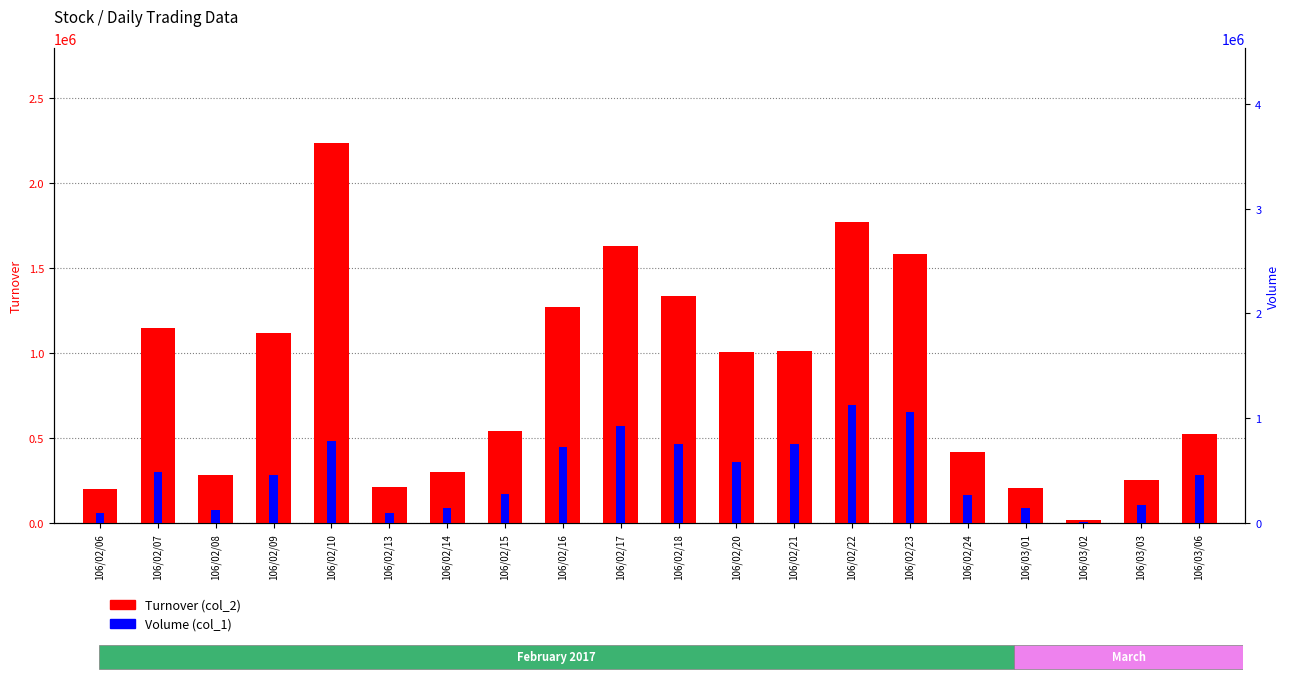

How many distinct data groups are displayed?

2